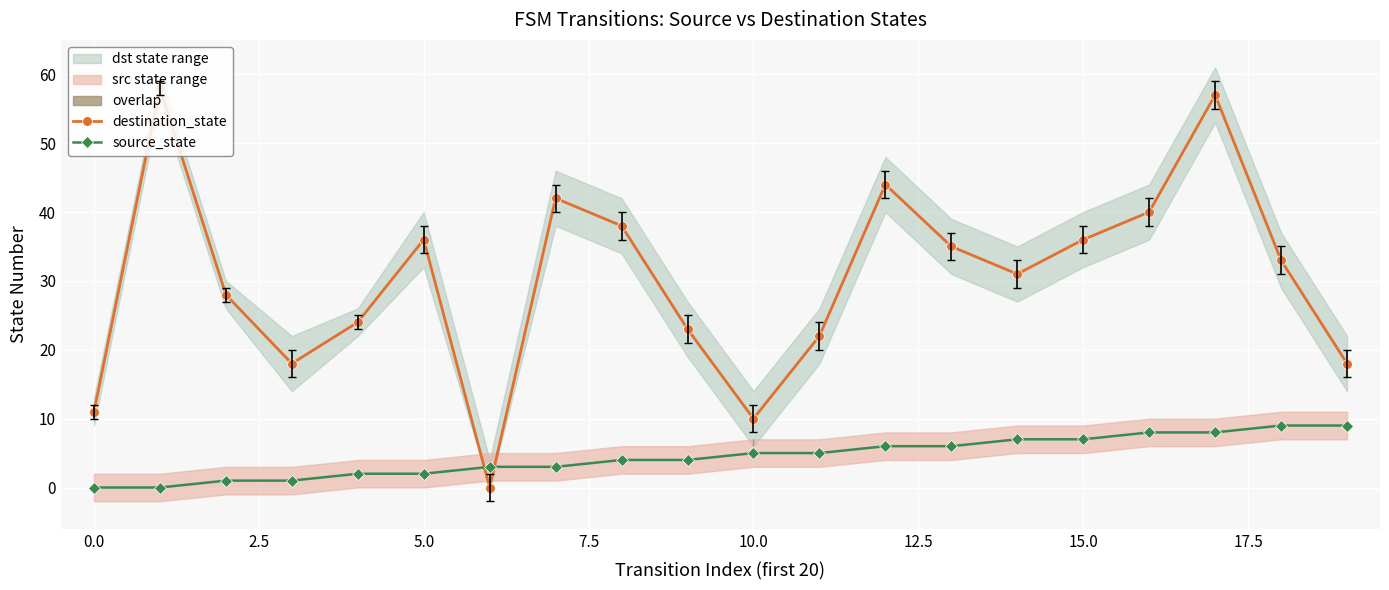

At which label does source_state reach its peak?

18